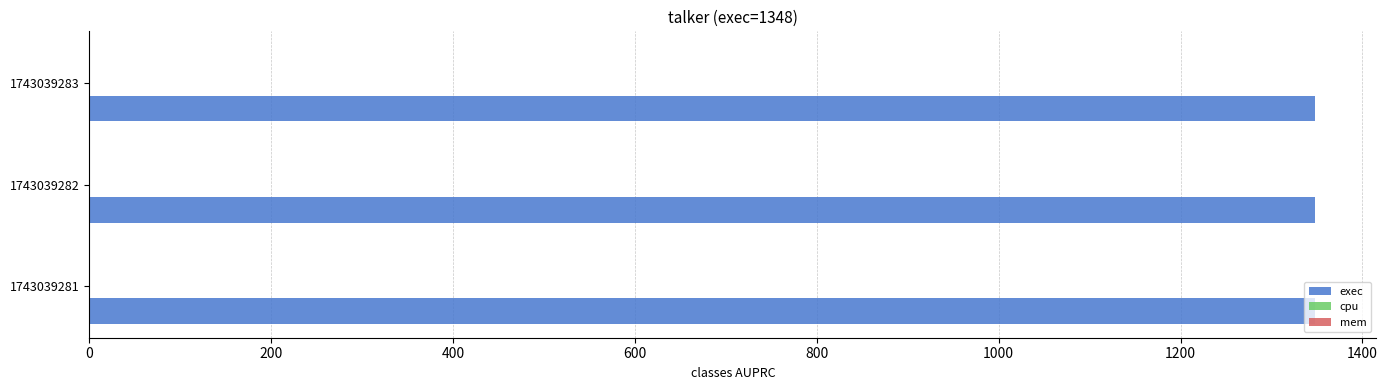

Reading left to right, transcribe all the data shown in this chart.

exec: 1348	1348	1348
cpu: 0	0	0
mem: 0	0	0